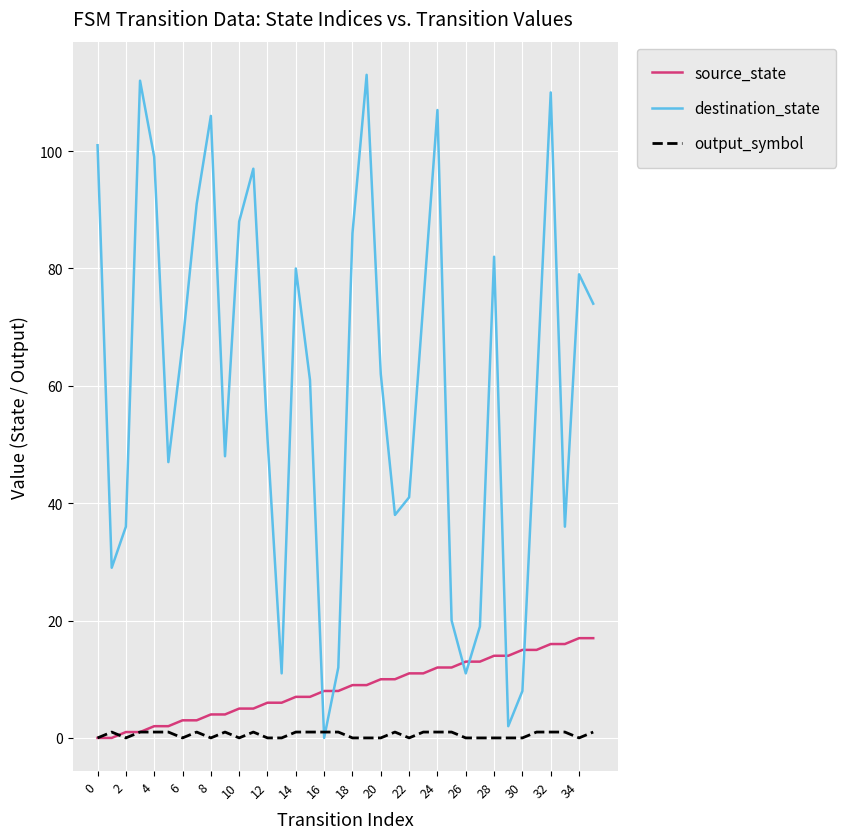

What is the maximum value for source_state?

17